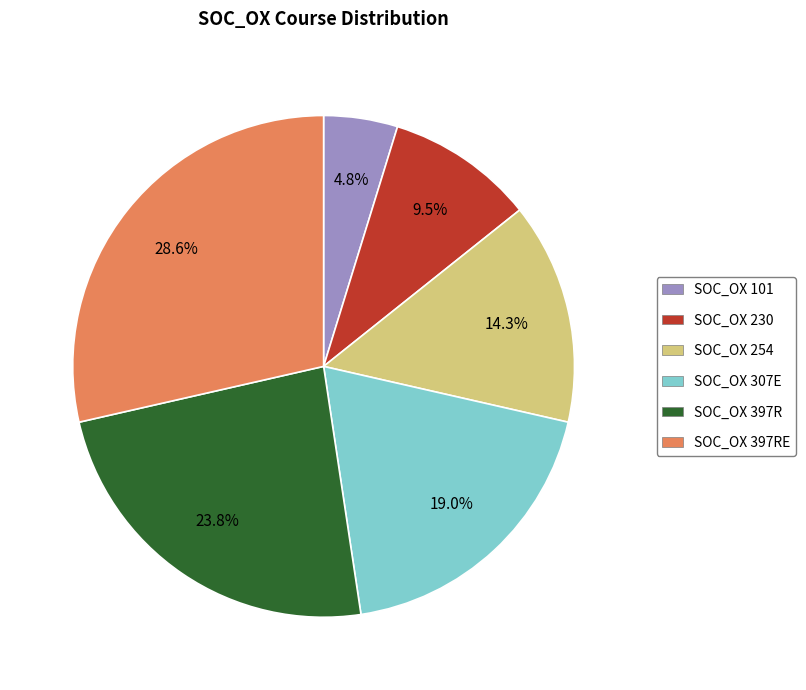

Does any single category account for the majority?

No